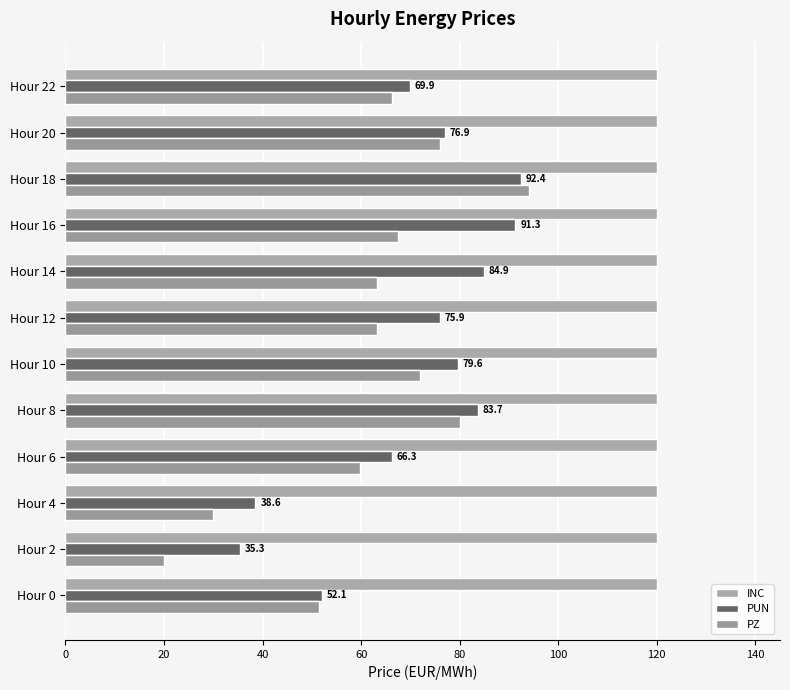

What are all the series names shown in the legend?

INC, PUN, PZ